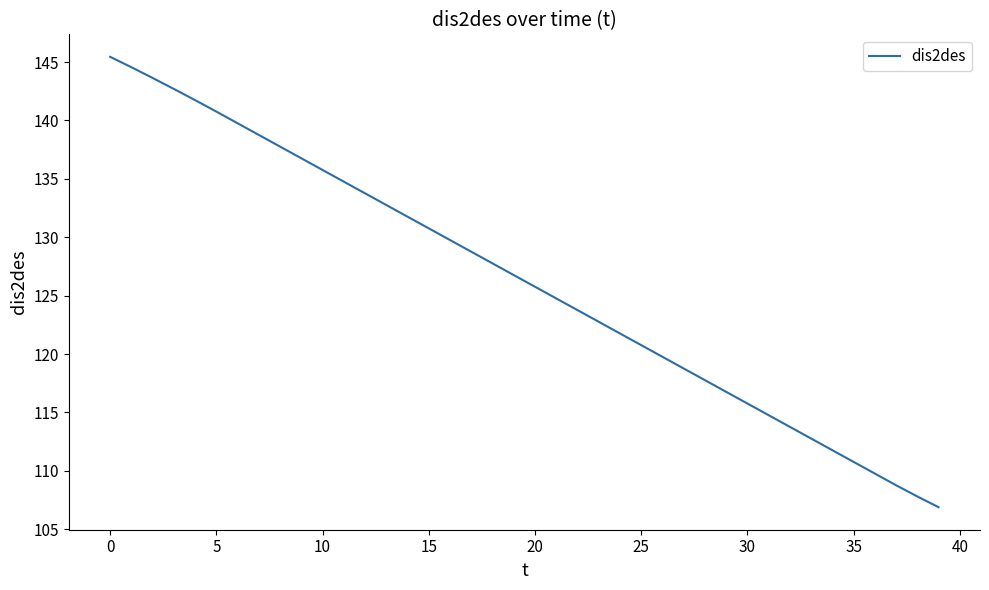

What is the minimum value shown in the chart?

106.9